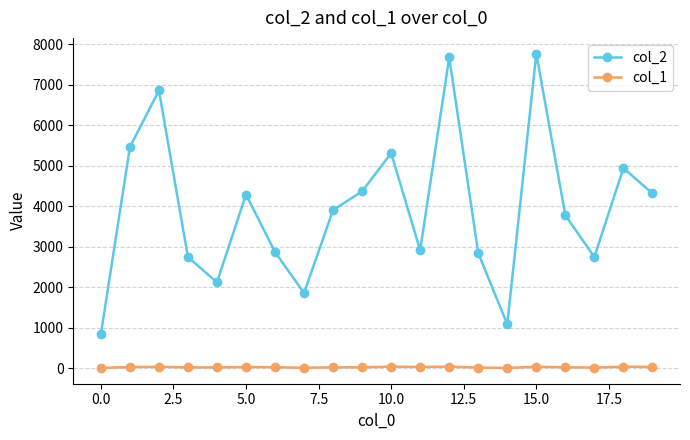

What is the maximum value shown in the chart?

7766